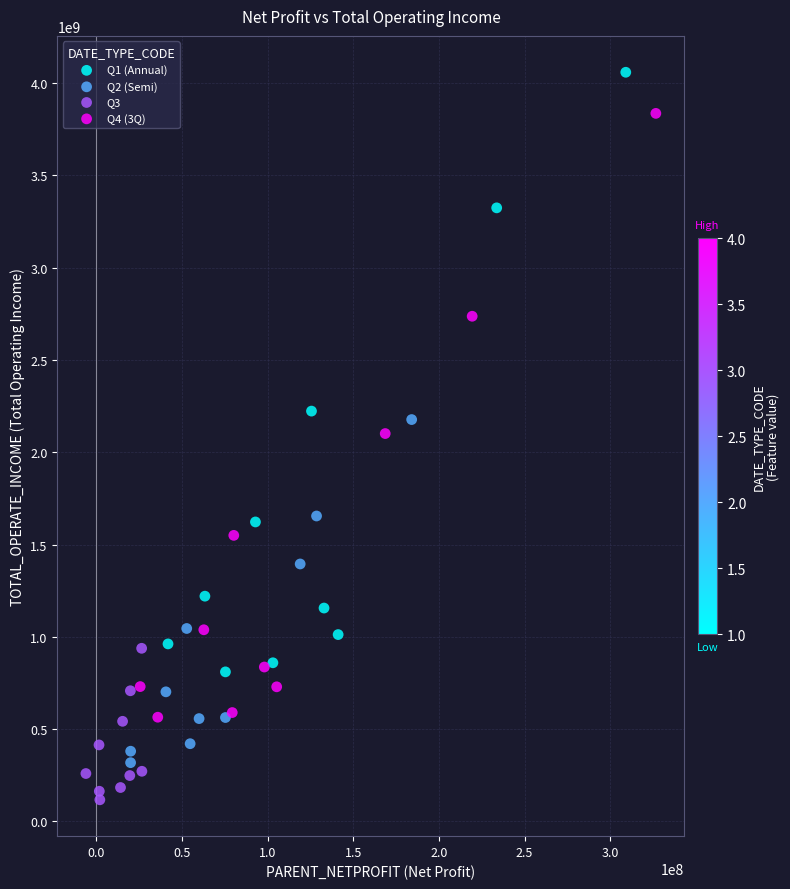

What are all the series names shown in the legend?

Q1 (Annual), Q2 (Semi), Q3, Q4 (3Q)